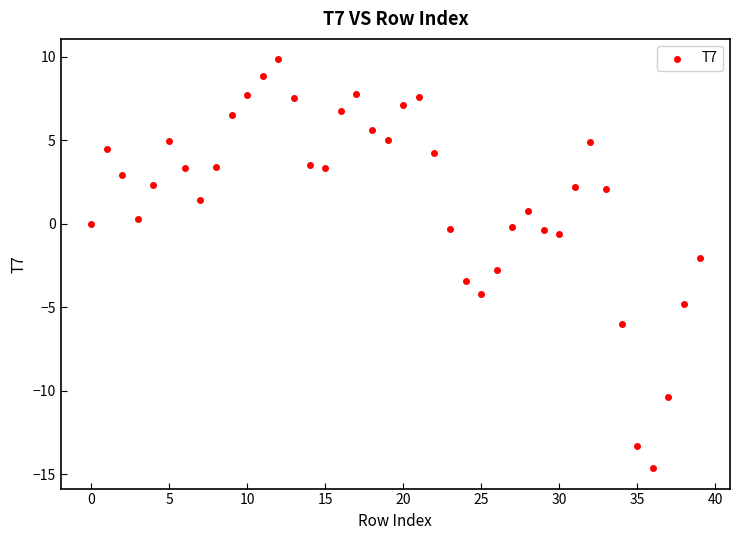

How many points are shown in the scatter plot?

40